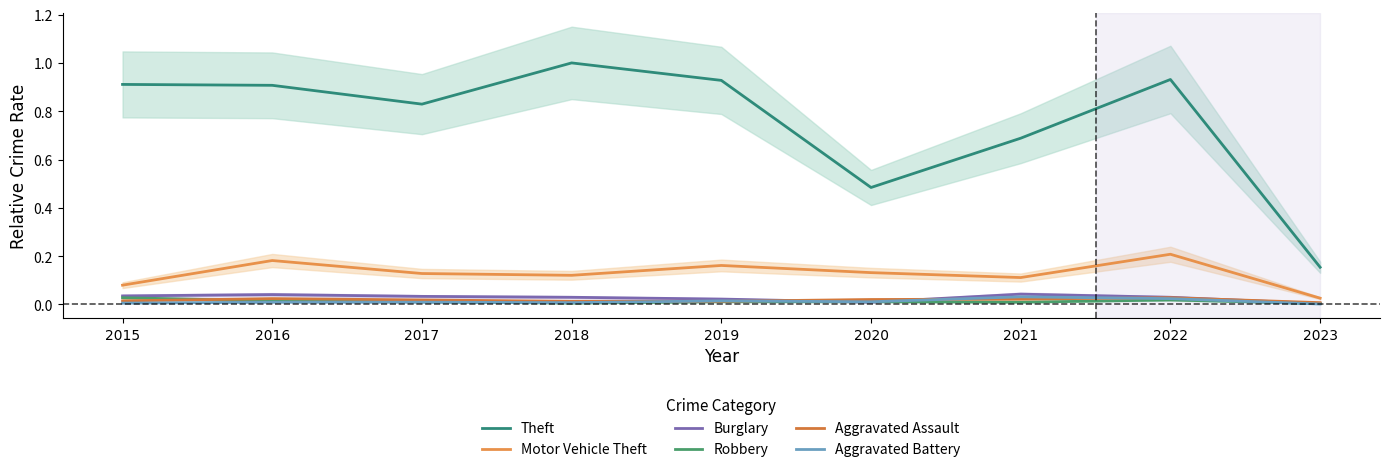

Which has a higher value, 2020 or 2023?

2020